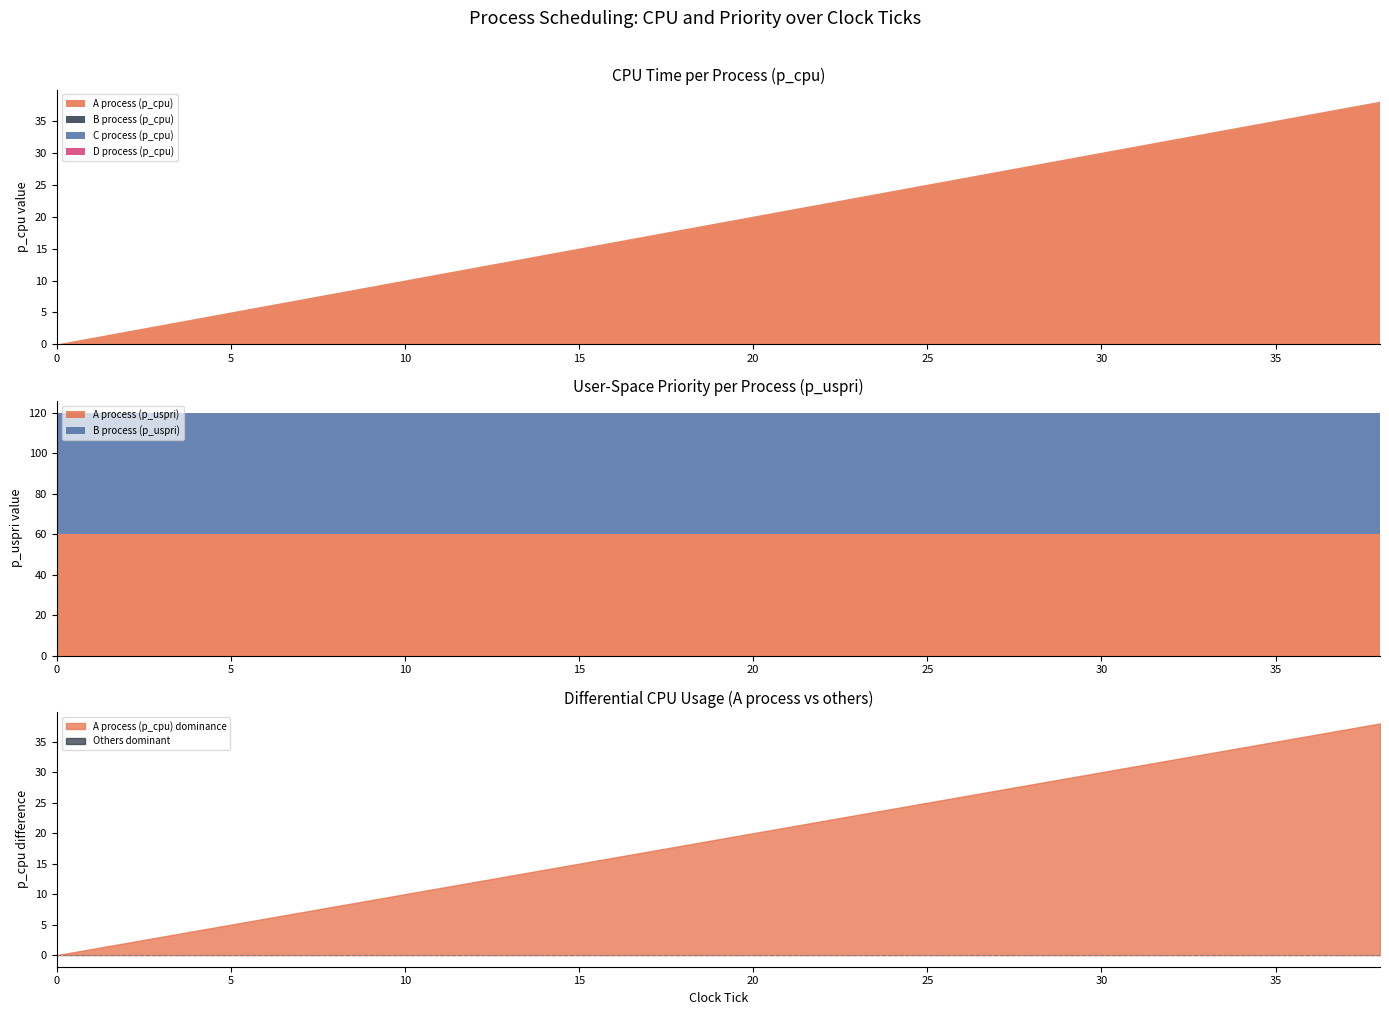

What is the total value across all series at 6?

126